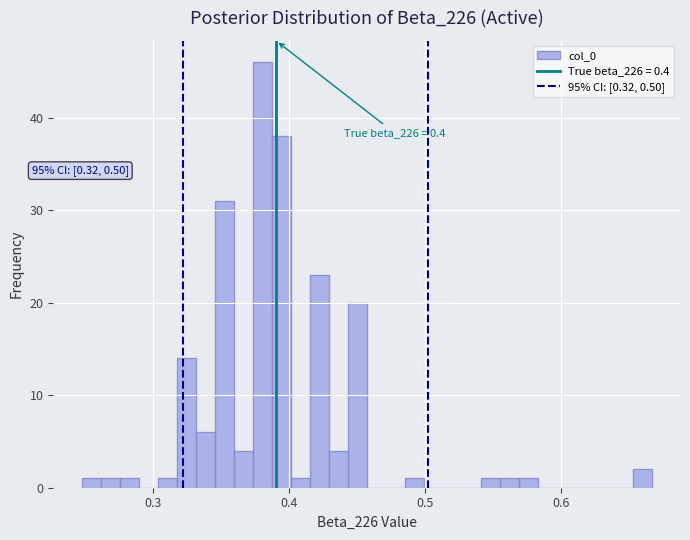

Around what value on the x-axis is the tallest bar? Give the approximate position of its centre, as read against the axis.

0.38